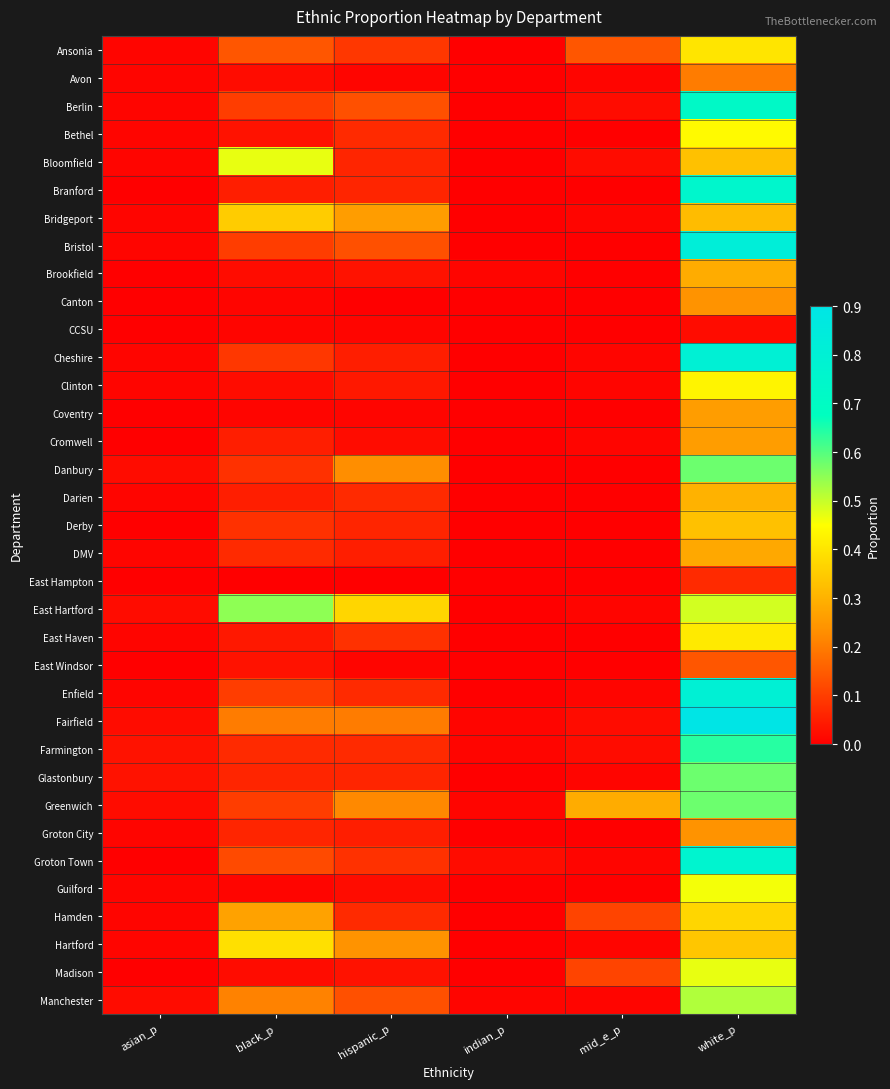

Reading left to right, what are all the values shown in this chart?

Ansonia: asian_p=0.0	black_p=0.1	hispanic_p=0.1	indian_p=0.0	mid_e_p=0.1	white_p=0.4
Avon: asian_p=0.0	black_p=0.0	hispanic_p=0.0	indian_p=0.0	mid_e_p=0.0	white_p=0.2
Berlin: asian_p=0.0	black_p=0.1	hispanic_p=0.1	indian_p=0.0	mid_e_p=0.0	white_p=0.7
Bethel: asian_p=0.0	black_p=0.0	hispanic_p=0.1	indian_p=0.0	mid_e_p=0.0	white_p=0.4
Bloomfield: asian_p=0.0	black_p=0.5	hispanic_p=0.1	indian_p=0.0	mid_e_p=0.0	white_p=0.3
Branford: asian_p=0.0	black_p=0.1	hispanic_p=0.1	indian_p=0.0	mid_e_p=0.0	white_p=0.8
Bridgeport: asian_p=0.0	black_p=0.3	hispanic_p=0.3	indian_p=0.0	mid_e_p=0.0	white_p=0.3
Bristol: asian_p=0.0	black_p=0.1	hispanic_p=0.1	indian_p=0.0	mid_e_p=0.0	white_p=0.8
Brookfield: asian_p=0.0	black_p=0.0	hispanic_p=0.0	indian_p=0.0	mid_e_p=0.0	white_p=0.3
Canton: asian_p=0.0	black_p=0.0	hispanic_p=0.0	indian_p=0.0	mid_e_p=0.0	white_p=0.2
CCSU: asian_p=0.0	black_p=0.0	hispanic_p=0.0	indian_p=0.0	mid_e_p=0.0	white_p=0.0
Cheshire: asian_p=0.0	black_p=0.1	hispanic_p=0.1	indian_p=0.0	mid_e_p=0.0	white_p=0.8
Clinton: asian_p=0.0	black_p=0.0	hispanic_p=0.0	indian_p=0.0	mid_e_p=0.0	white_p=0.4
Coventry: asian_p=0.0	black_p=0.0	hispanic_p=0.0	indian_p=0.0	mid_e_p=0.0	white_p=0.3
Cromwell: asian_p=0.0	black_p=0.1	hispanic_p=0.0	indian_p=0.0	mid_e_p=0.0	white_p=0.3
Danbury: asian_p=0.0	black_p=0.1	hispanic_p=0.2	indian_p=0.0	mid_e_p=0.0	white_p=0.6
Darien: asian_p=0.0	black_p=0.1	hispanic_p=0.1	indian_p=0.0	mid_e_p=0.0	white_p=0.3
Derby: asian_p=0.0	black_p=0.1	hispanic_p=0.1	indian_p=0.0	mid_e_p=0.0	white_p=0.3
DMV: asian_p=0.0	black_p=0.1	hispanic_p=0.1	indian_p=0.0	mid_e_p=0.0	white_p=0.3
East Hampton: asian_p=0.0	black_p=0.0	hispanic_p=0.0	indian_p=0.0	mid_e_p=0.0	white_p=0.1
East Hartford: asian_p=0.0	black_p=0.6	hispanic_p=0.4	indian_p=0.0	mid_e_p=0.0	white_p=0.5
East Haven: asian_p=0.0	black_p=0.0	hispanic_p=0.1	indian_p=0.0	mid_e_p=0.0	white_p=0.4
East Windsor: asian_p=0.0	black_p=0.0	hispanic_p=0.0	indian_p=0.0	mid_e_p=0.0	white_p=0.1
Enfield: asian_p=0.0	black_p=0.1	hispanic_p=0.1	indian_p=0.0	mid_e_p=0.0	white_p=0.8
Fairfield: asian_p=0.0	black_p=0.2	hispanic_p=0.2	indian_p=0.0	mid_e_p=0.0	white_p=0.9
Farmington: asian_p=0.0	black_p=0.1	hispanic_p=0.1	indian_p=0.0	mid_e_p=0.0	white_p=0.6
Glastonbury: asian_p=0.0	black_p=0.1	hispanic_p=0.1	indian_p=0.0	mid_e_p=0.0	white_p=0.6
Greenwich: asian_p=0.0	black_p=0.1	hispanic_p=0.2	indian_p=0.0	mid_e_p=0.3	white_p=0.6
Groton City: asian_p=0.0	black_p=0.1	hispanic_p=0.1	indian_p=0.0	mid_e_p=0.0	white_p=0.2
Groton Town: asian_p=0.0	black_p=0.1	hispanic_p=0.1	indian_p=0.0	mid_e_p=0.0	white_p=0.8
Guilford: asian_p=0.0	black_p=0.0	hispanic_p=0.0	indian_p=0.0	mid_e_p=0.0	white_p=0.5
Hamden: asian_p=0.0	black_p=0.3	hispanic_p=0.1	indian_p=0.0	mid_e_p=0.1	white_p=0.4
Hartford: asian_p=0.0	black_p=0.4	hispanic_p=0.2	indian_p=0.0	mid_e_p=0.0	white_p=0.3
Madison: asian_p=0.0	black_p=0.0	hispanic_p=0.0	indian_p=0.0	mid_e_p=0.1	white_p=0.5
Manchester: asian_p=0.0	black_p=0.2	hispanic_p=0.1	indian_p=0.0	mid_e_p=0.0	white_p=0.5